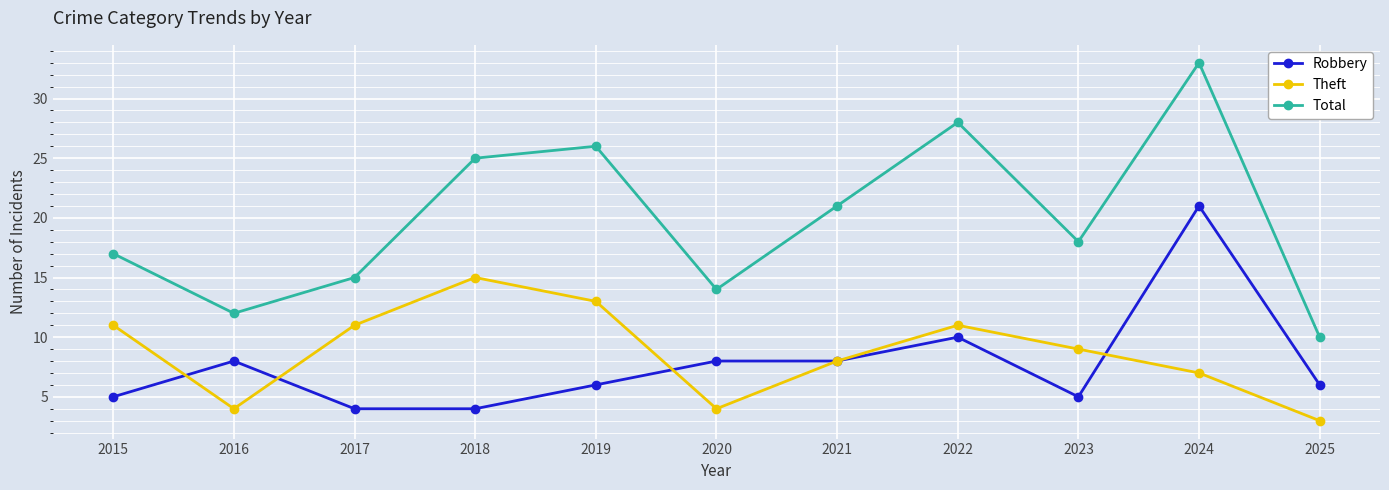

Reading left to right, transcribe all the data shown in this chart.

Robbery: 5	8	4	4	6	8	8	10	5	21	6
Theft: 11	4	11	15	13	4	8	11	9	7	3
Total: 17	12	15	25	26	14	21	28	18	33	10